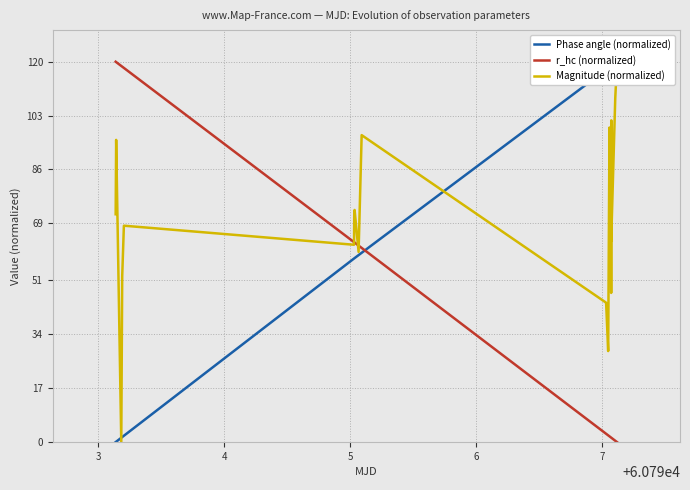

What is the difference between the maximum and minimum values in the Phase angle (normalized) series?

120.0